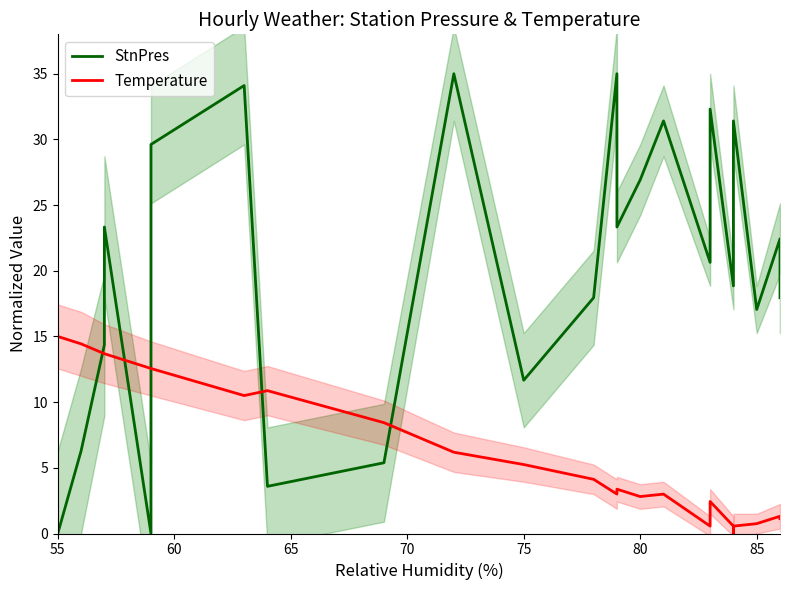

Is it true that Temperature equals 4.1 at 17?

False